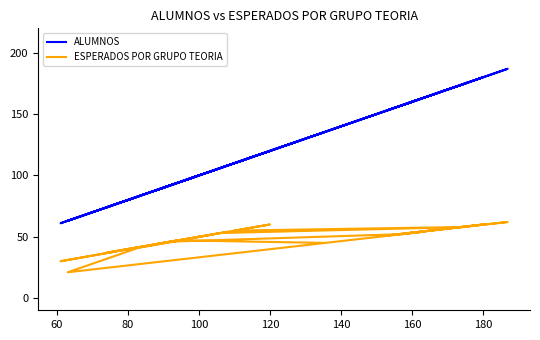

Which series has the widest spread of values?

ALUMNOS